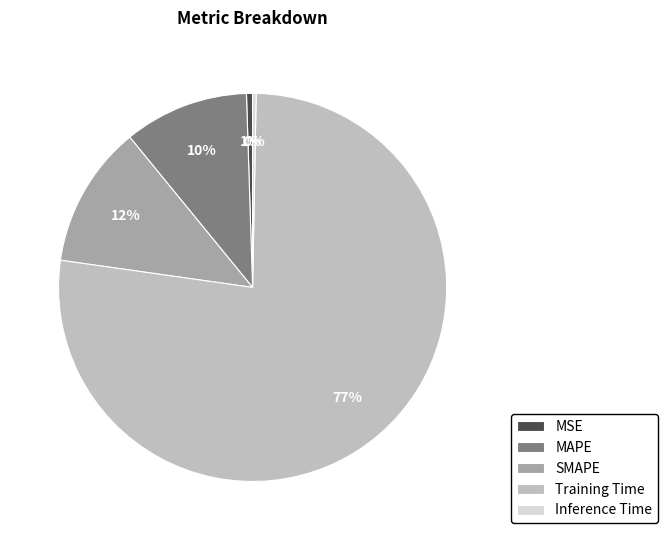

What is the largest slice in the pie chart?

Training Time